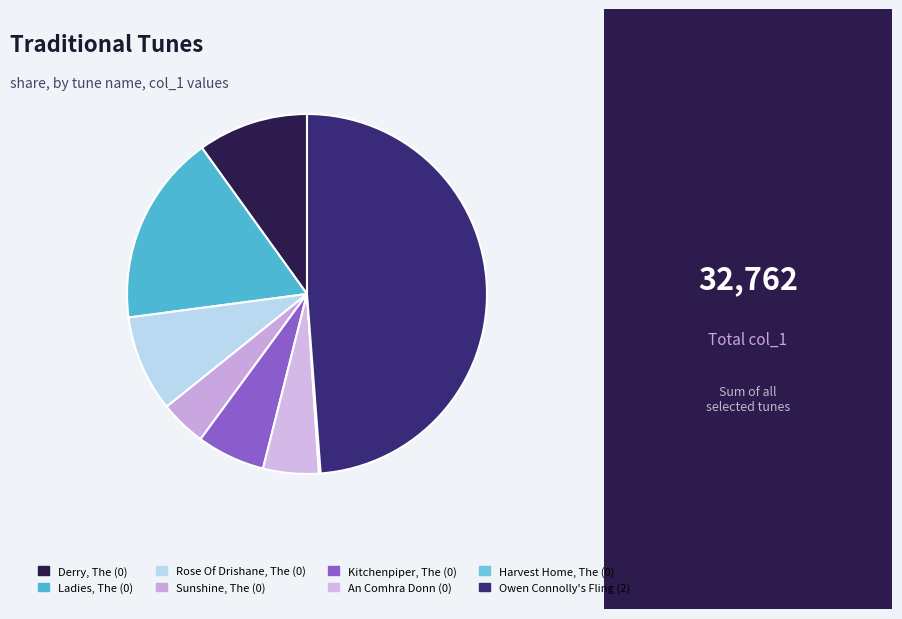

To the nearest percent, what is the combined percentage of Kitchenpiper, The (0) and An Comhra Donn (0)?

11%